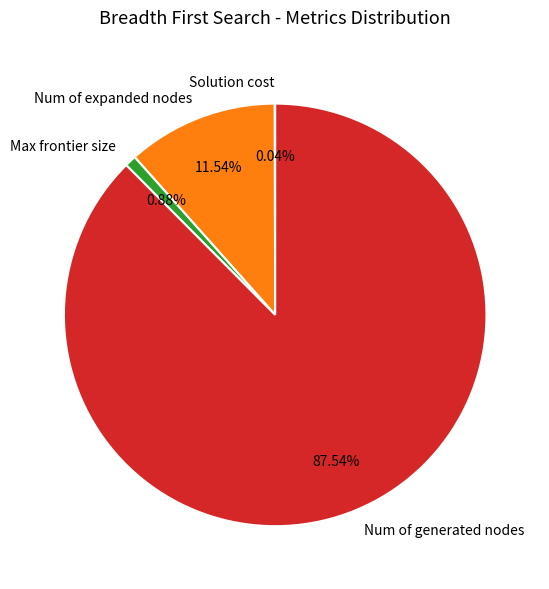

Which category has the biggest portion of the pie?

Num of generated nodes